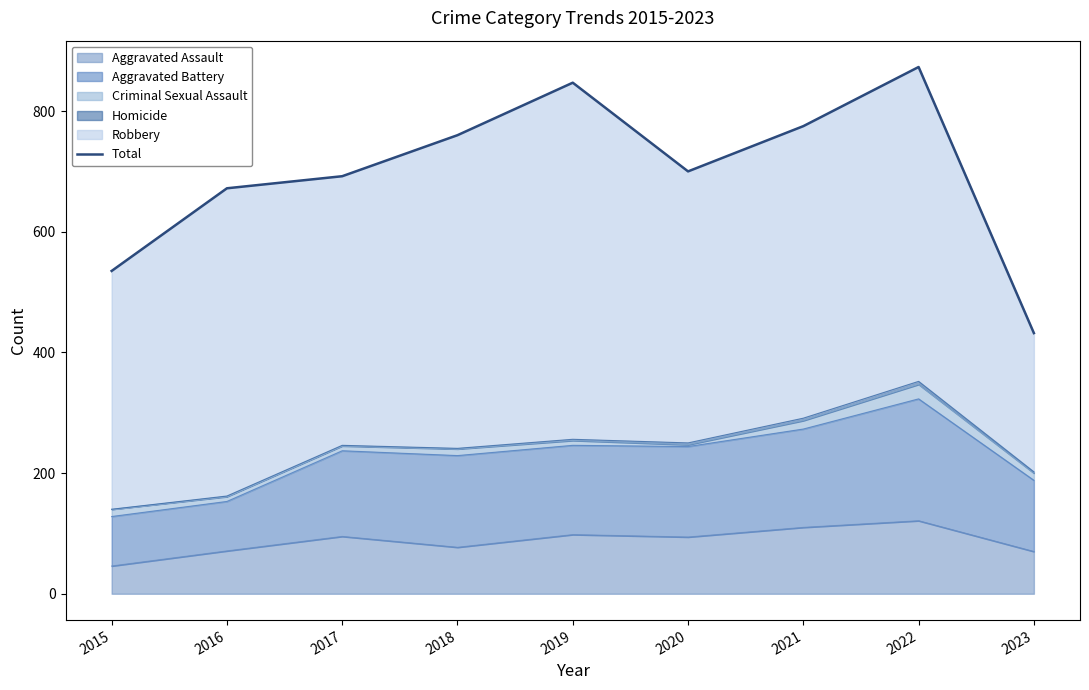

Does the chart display data point markers on the line(s)?

No